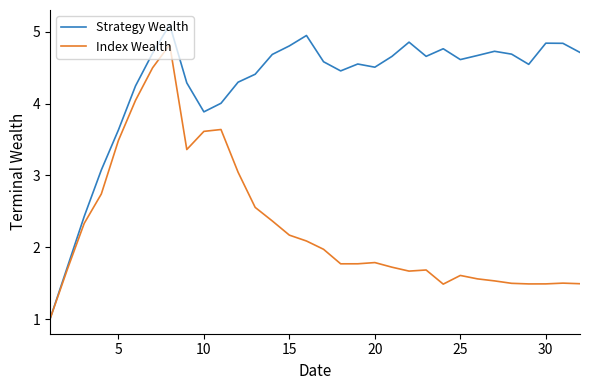

Count the number of categories in the chart.

32